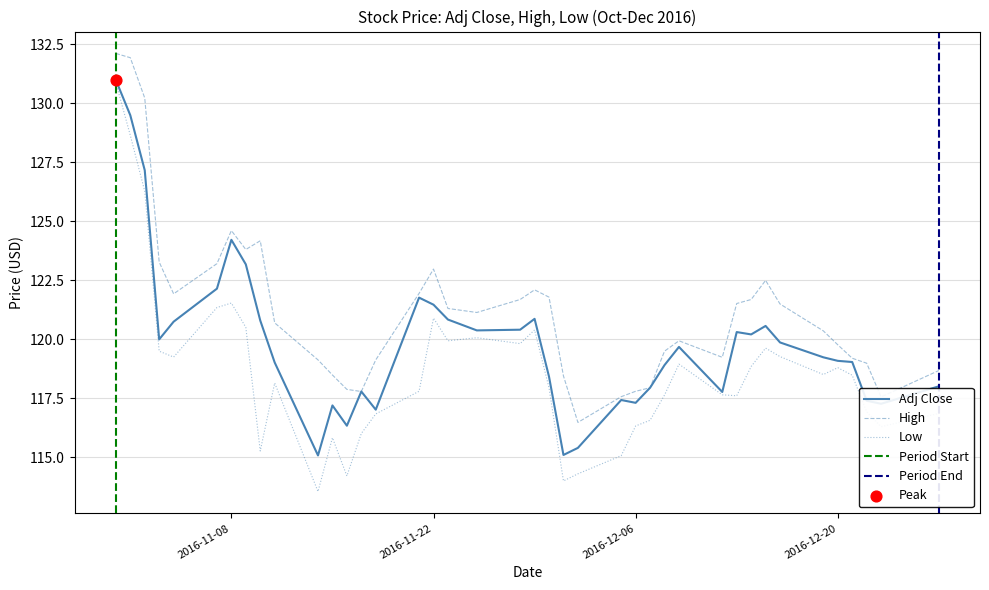

What is the minimum value for High?

116.5